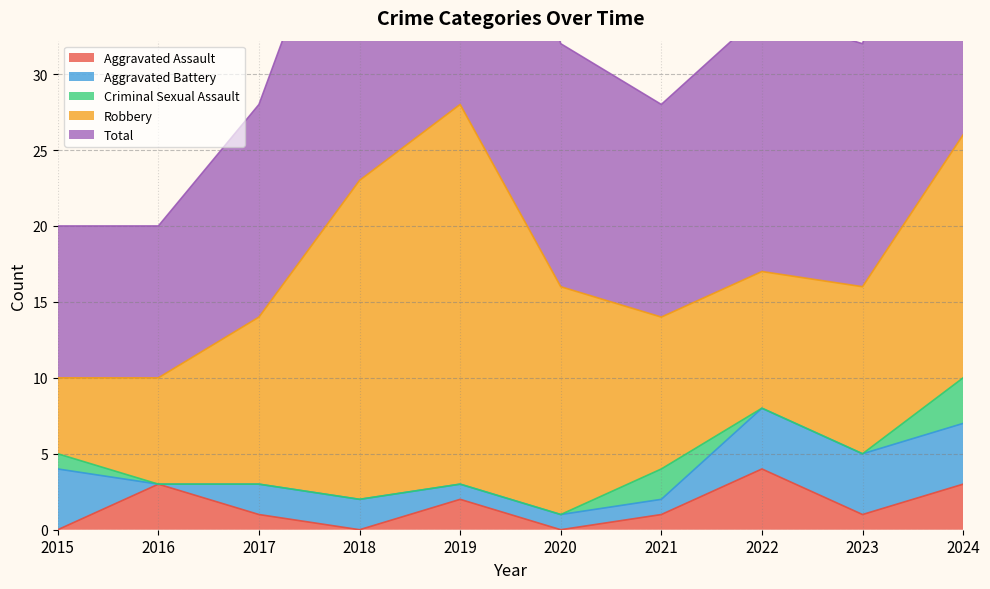

True or false: Total and Criminal Sexual Assault intersect in this chart.

False